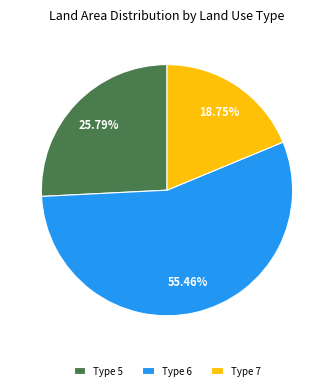

Which category accounts for the majority?

Type 6